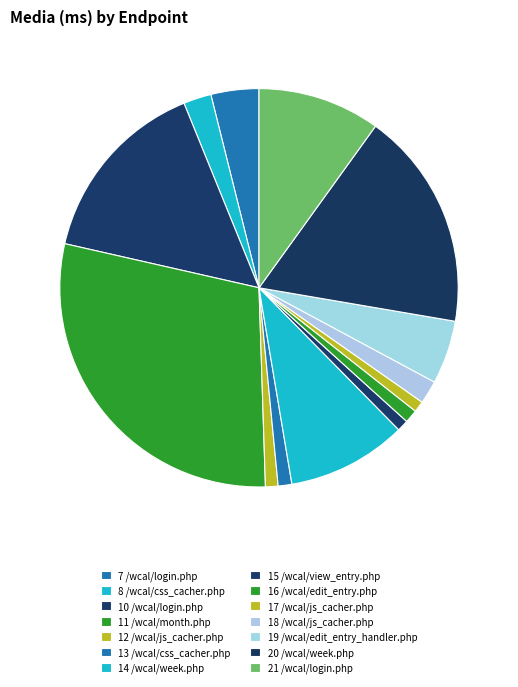

Does any single category account for the majority?

No